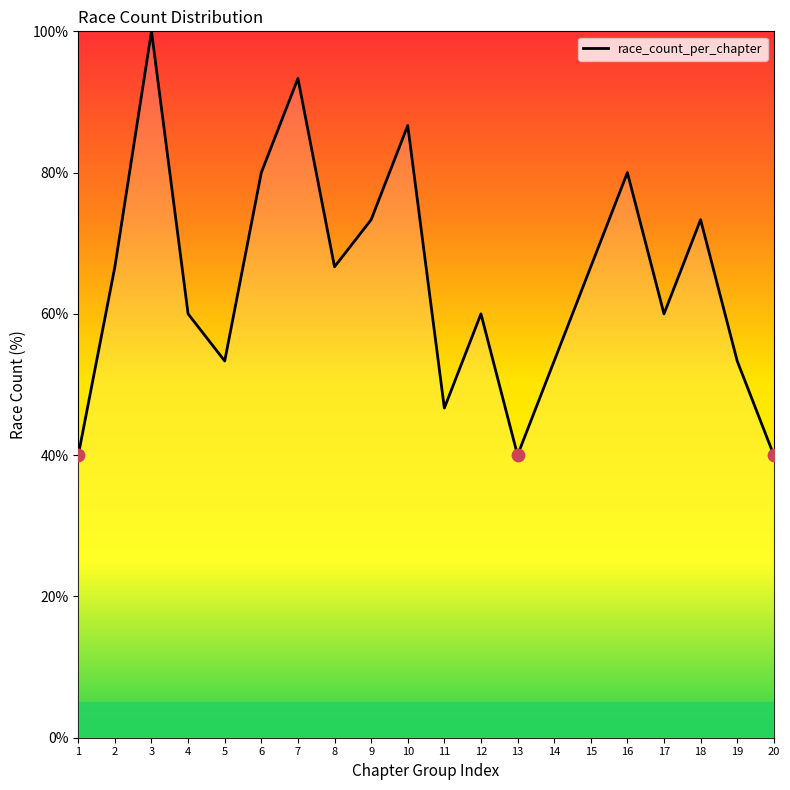

Which has a higher value, 16 or 7?

7